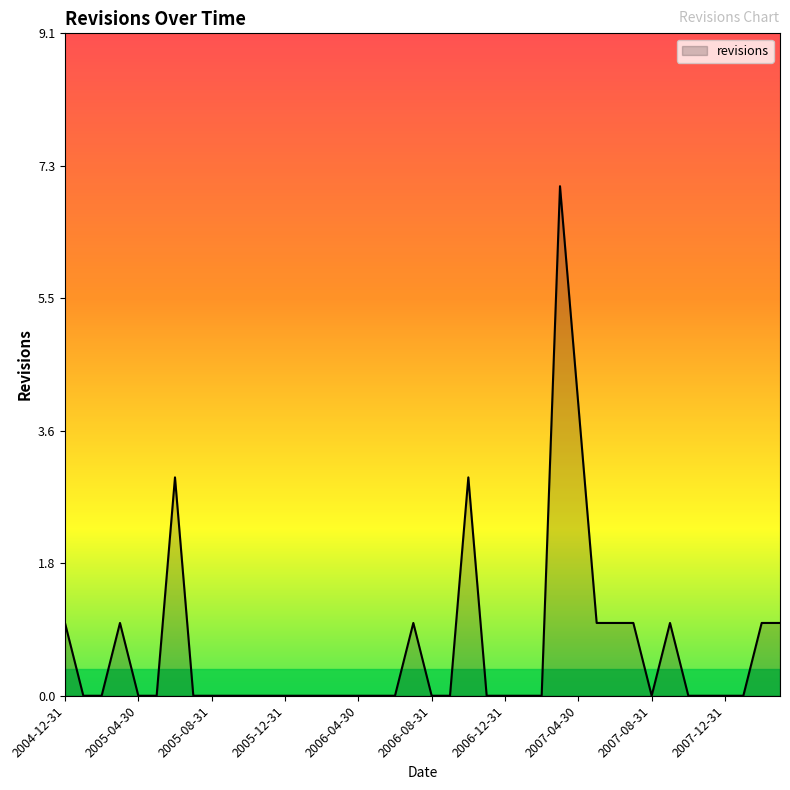

What is the difference between the second highest and minimum values?

4